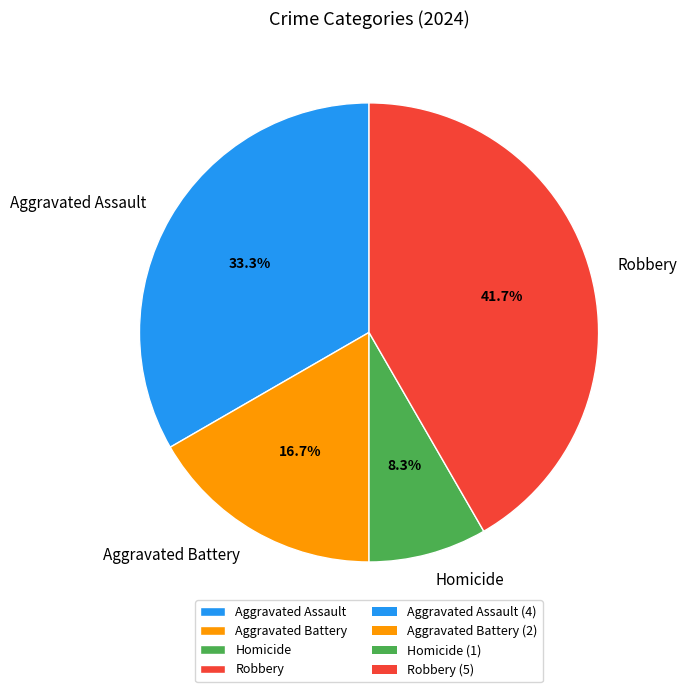

How much of the chart is everything except Homicide?

91.7%